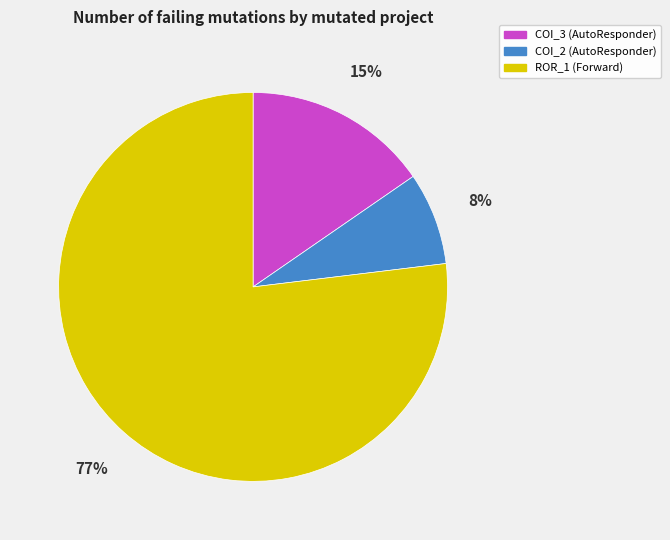

To the nearest percent, what is the difference between the largest and smallest slice percentages?

69%